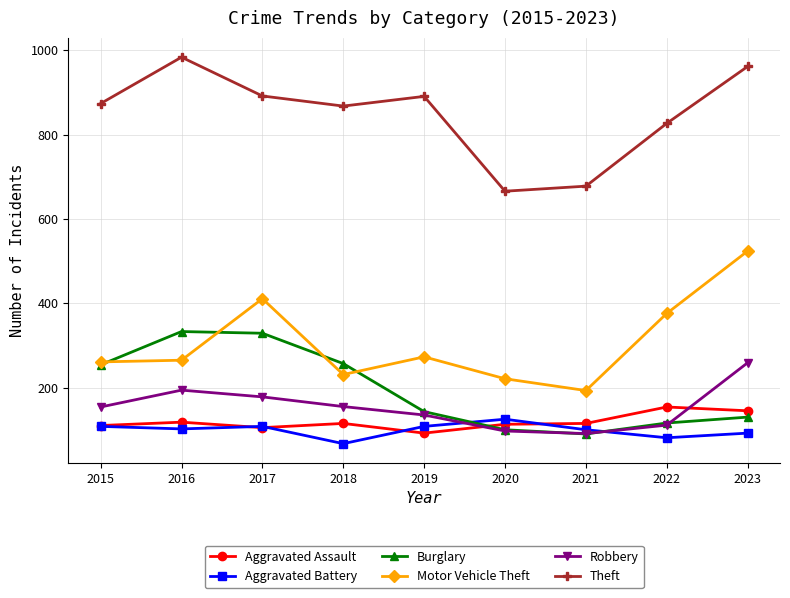

What value does the Robbery series have at 2016?

194